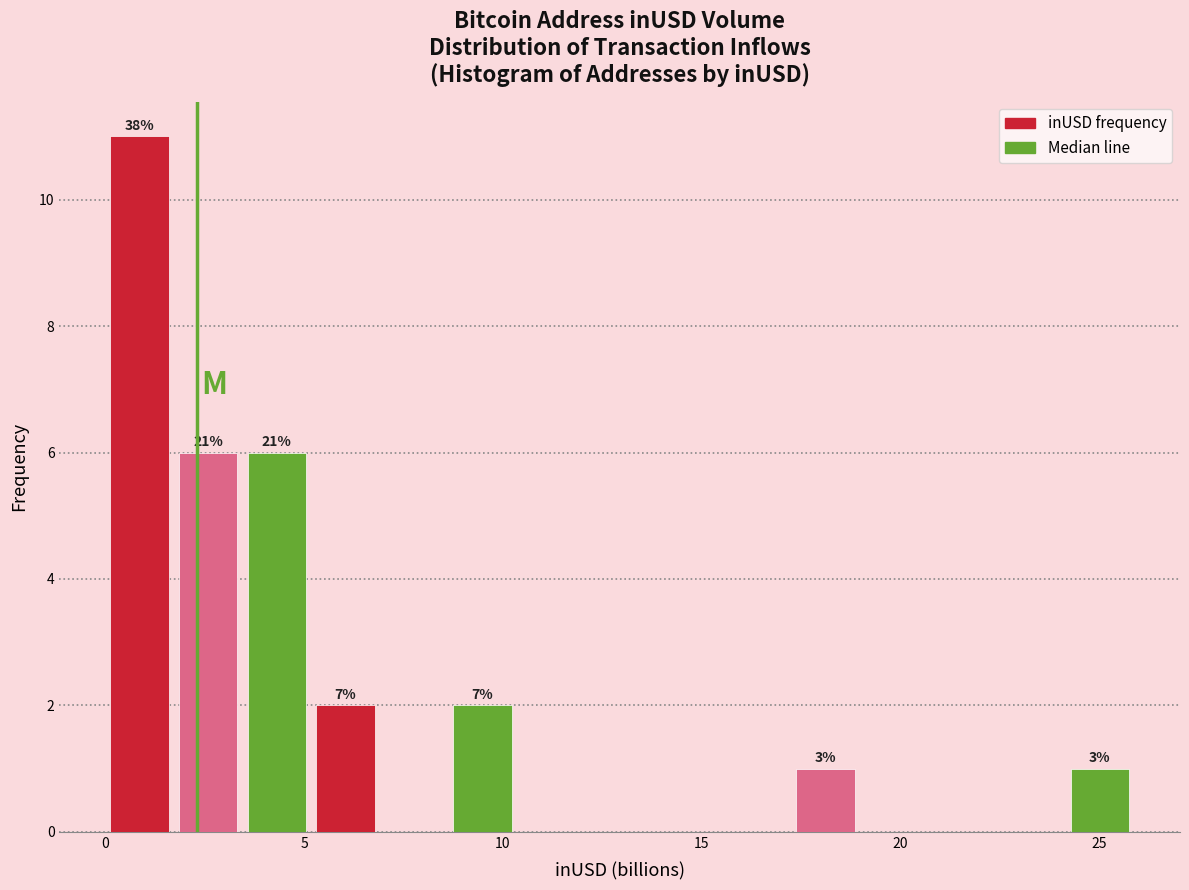

Around what value on the x-axis is the tallest bar? Give the approximate position of its centre, as read against the axis.

1.0